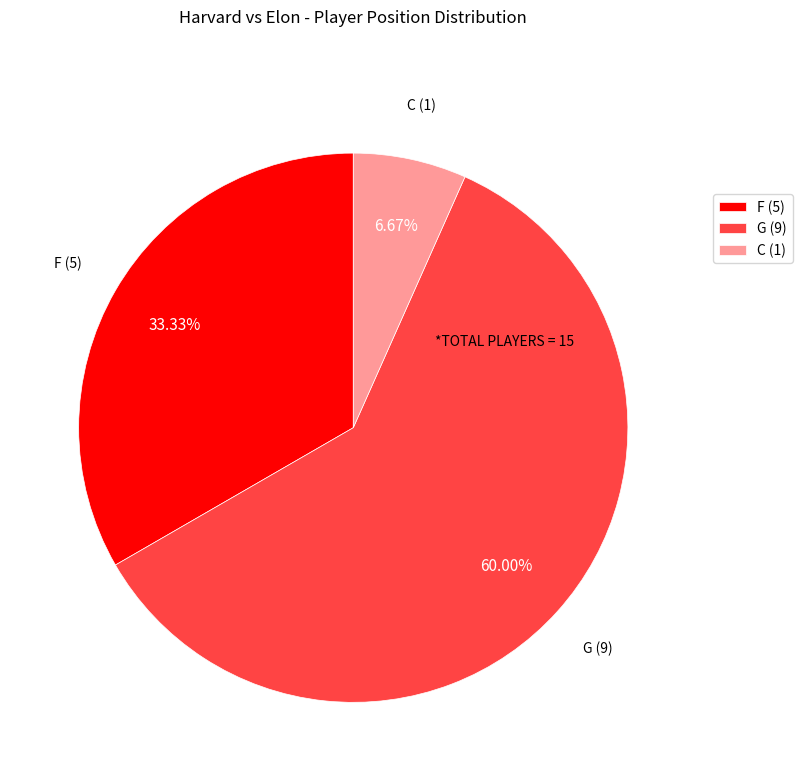

Is C the majority of the pie?

No